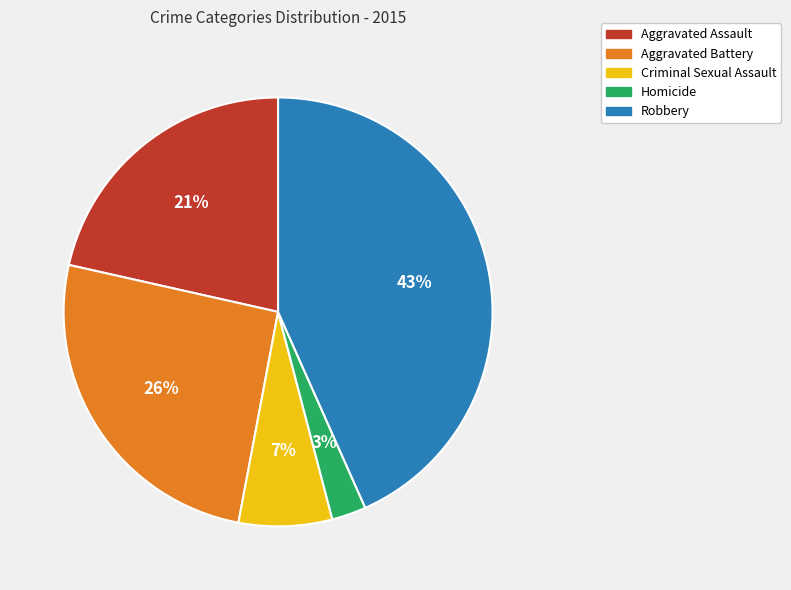

Do Homicide and Robbery together represent more than half of the pie?

No